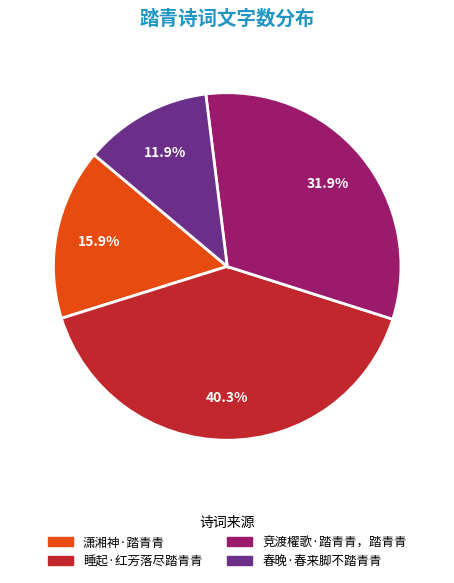

How many slices are in this pie chart?

4